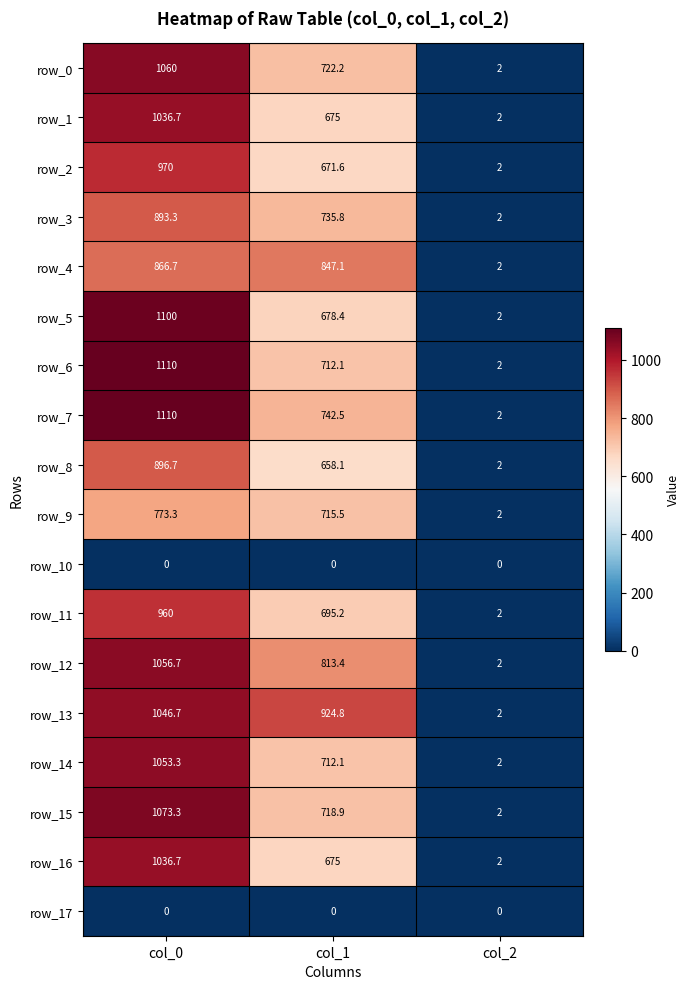

What is the lowest value of the row_11 series?

2.0